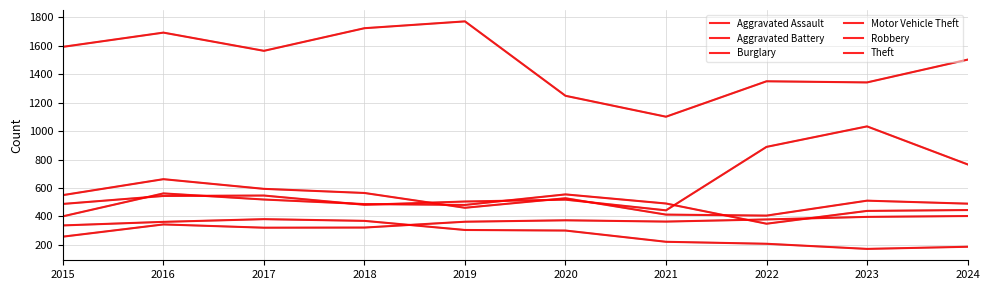

What is the approximate value of Burglary at 2015?

337